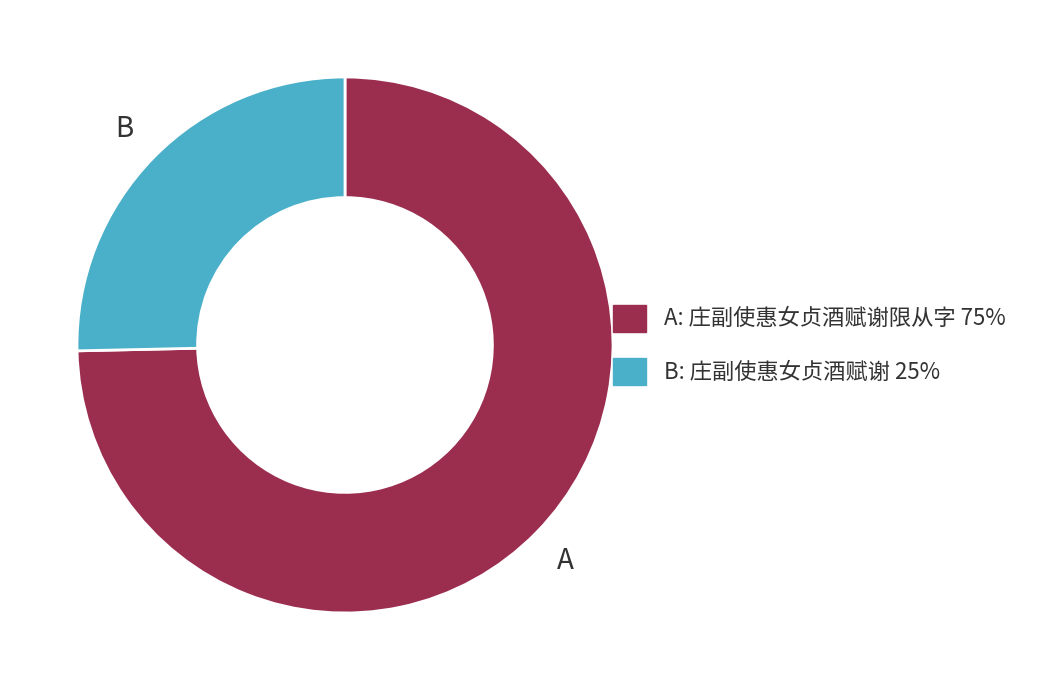

How many slices are in this pie chart?

2